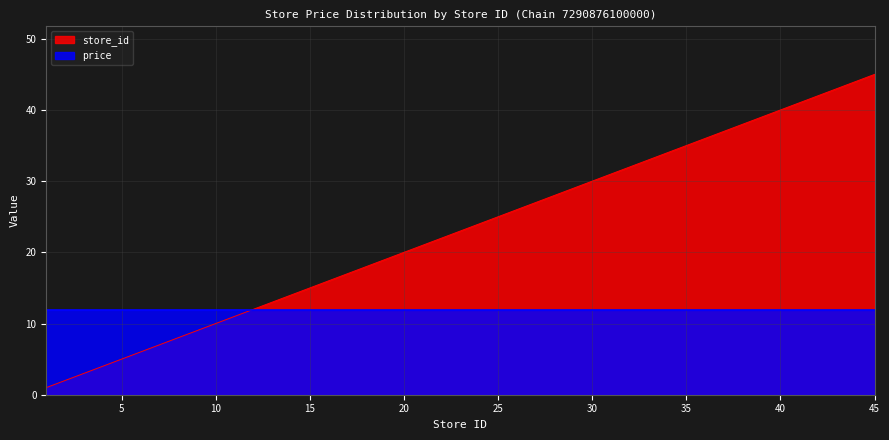

What is the minimum value shown in the chart?

1.0